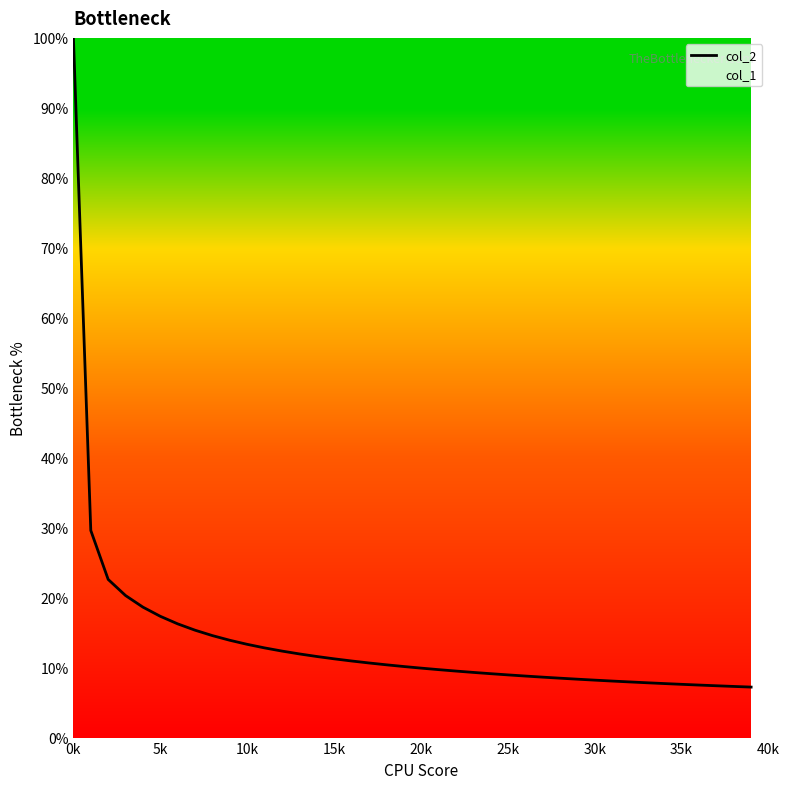

Reading left to right, extract all data points from this chart.

100.0	29.6	22.6	20.3	18.6	17.3	16.3	15.3	14.6	13.9	13.3	12.8	12.4	12.0	11.6	11.3	11.0	10.7	10.4	10.2	9.9	9.7	9.5	9.3	9.1	9.0	8.8	8.6	8.5	8.3	8.2	8.1	8.0	7.8	7.7	7.6	7.5	7.4	7.3	7.2